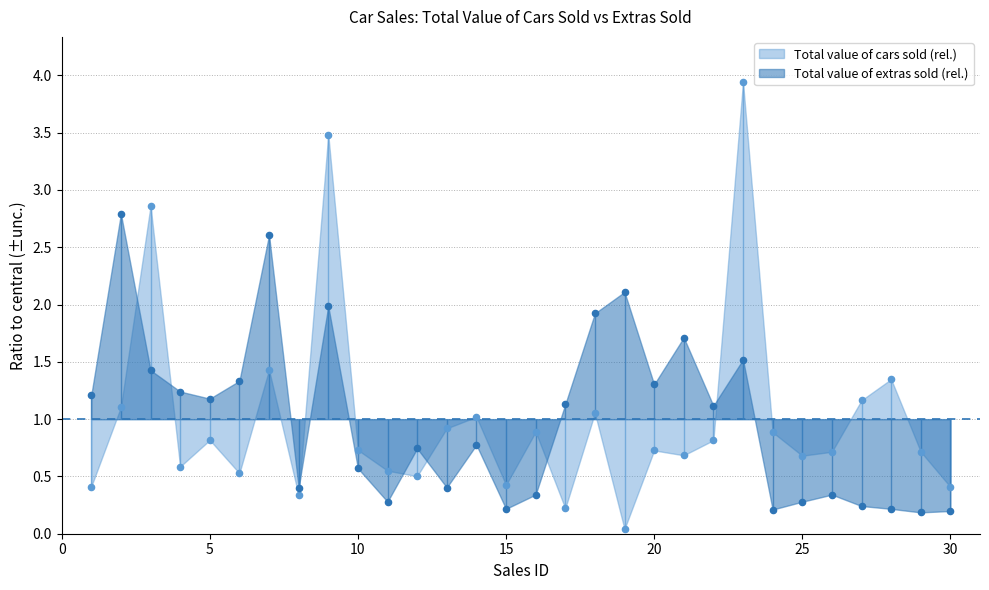

At which category is the sum across all series the highest?

9